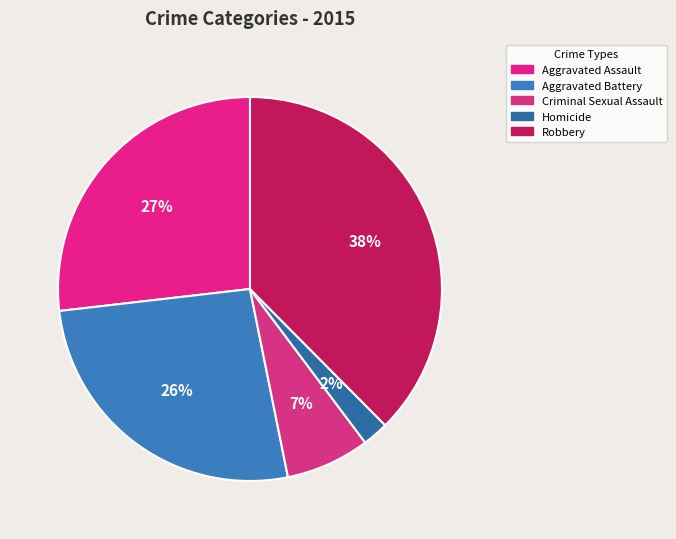

What is the change in value from Aggravated Assault to Criminal Sexual Assault?

-81